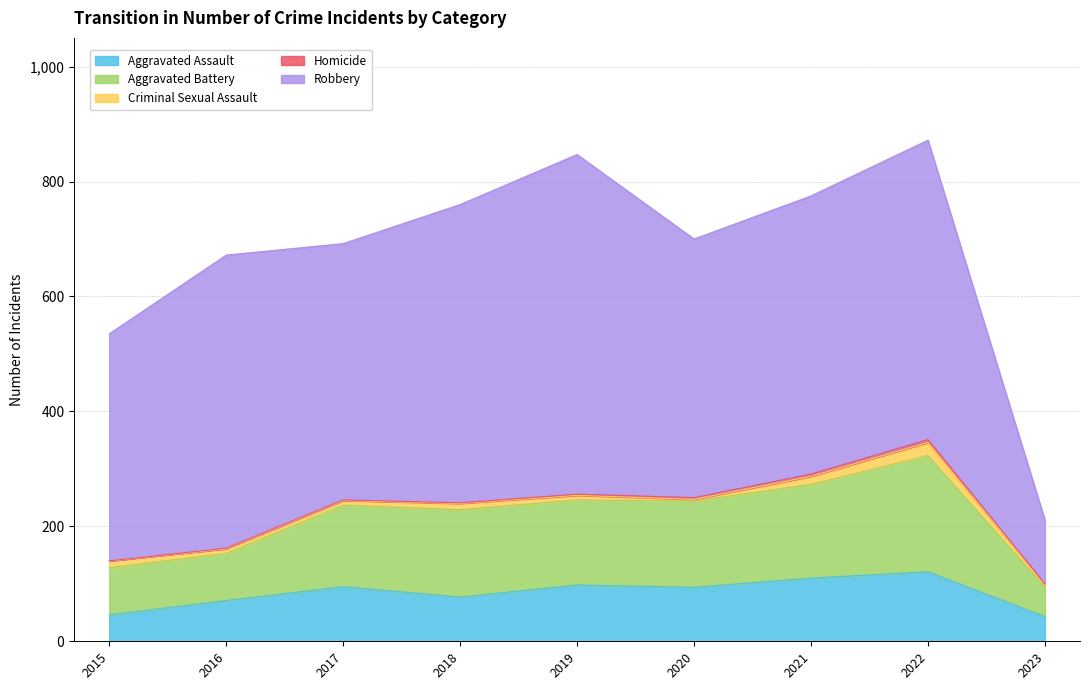

What is the maximum value shown in the chart?

591